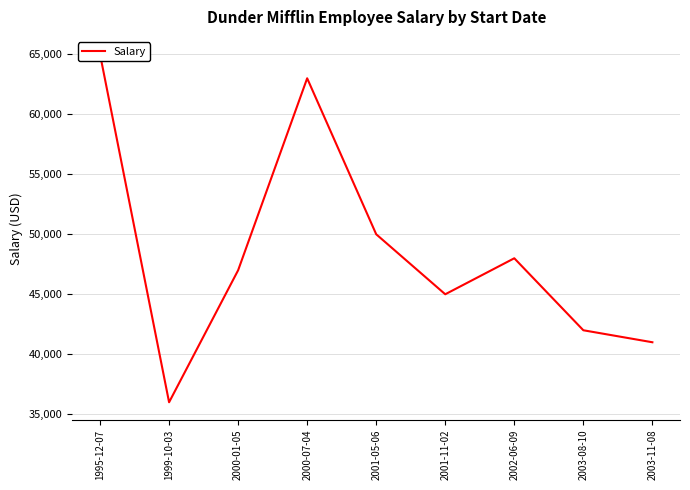

Reading left to right, transcribe all the data shown in this chart.

1995-12-07=65000	1999-10-03=36000	2000-01-05=47000	2000-07-04=63000	2001-05-06=50000	2001-11-02=45000	2002-06-09=48000	2003-08-10=42000	2003-11-08=41000